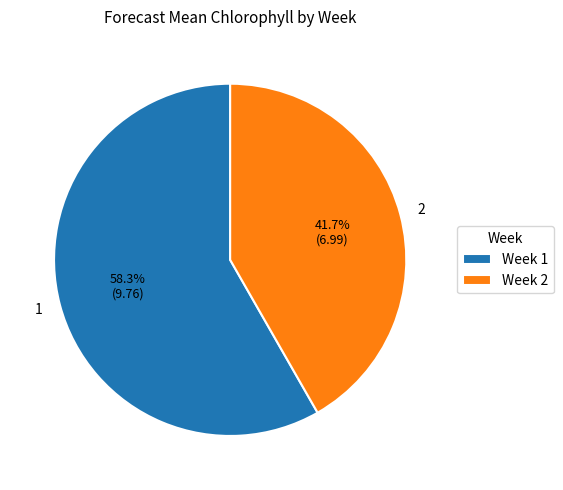

Count the number of slices in the pie.

2